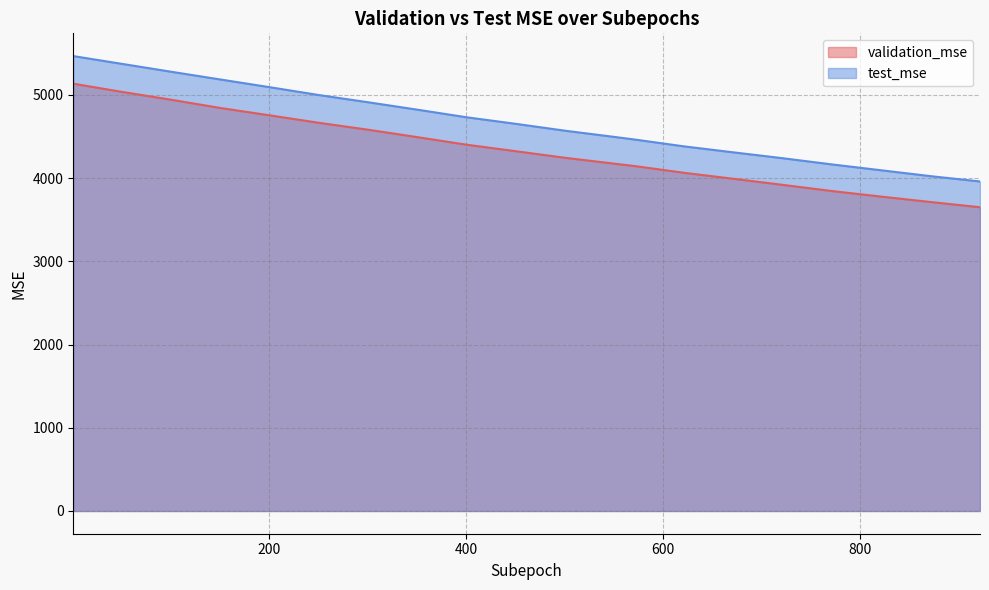

What is the value of the test_mse point at the 16th from the left?

4238.7